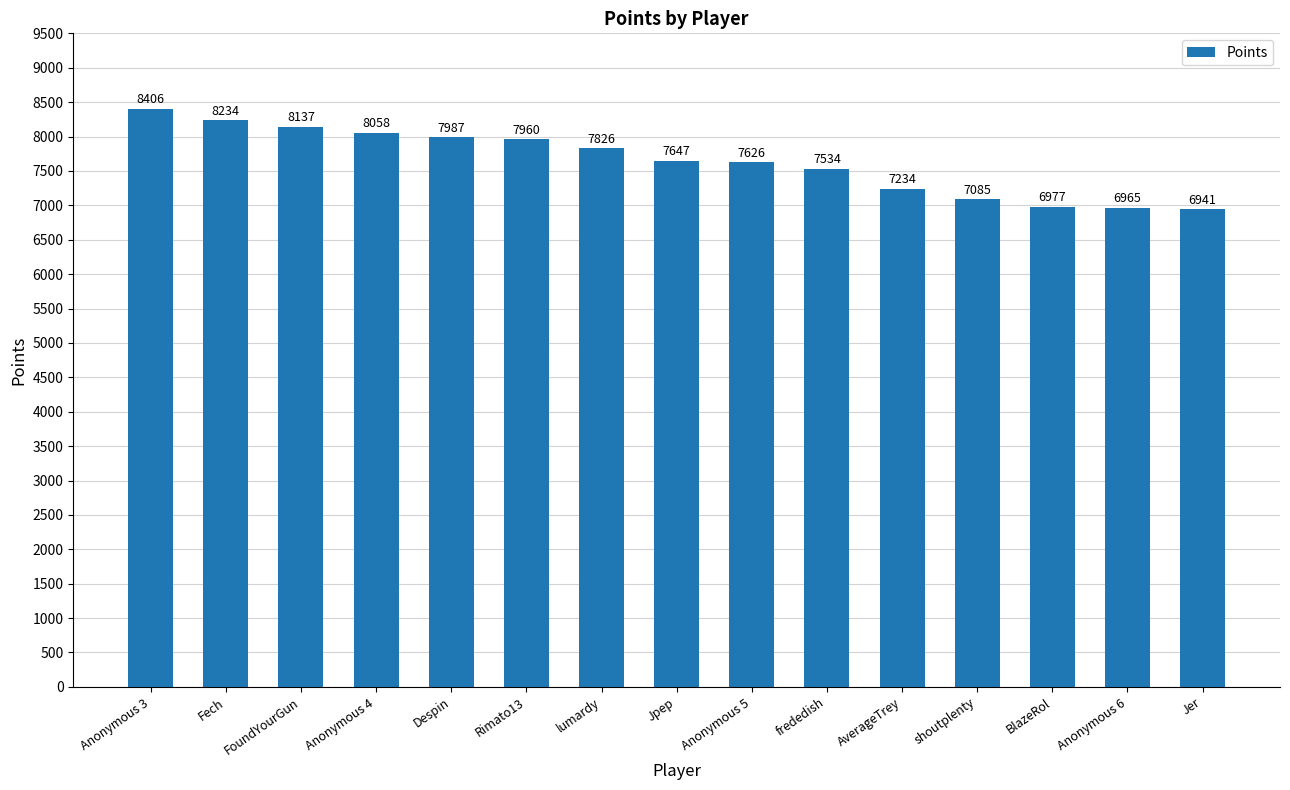

Count the number of categories in the chart.

15